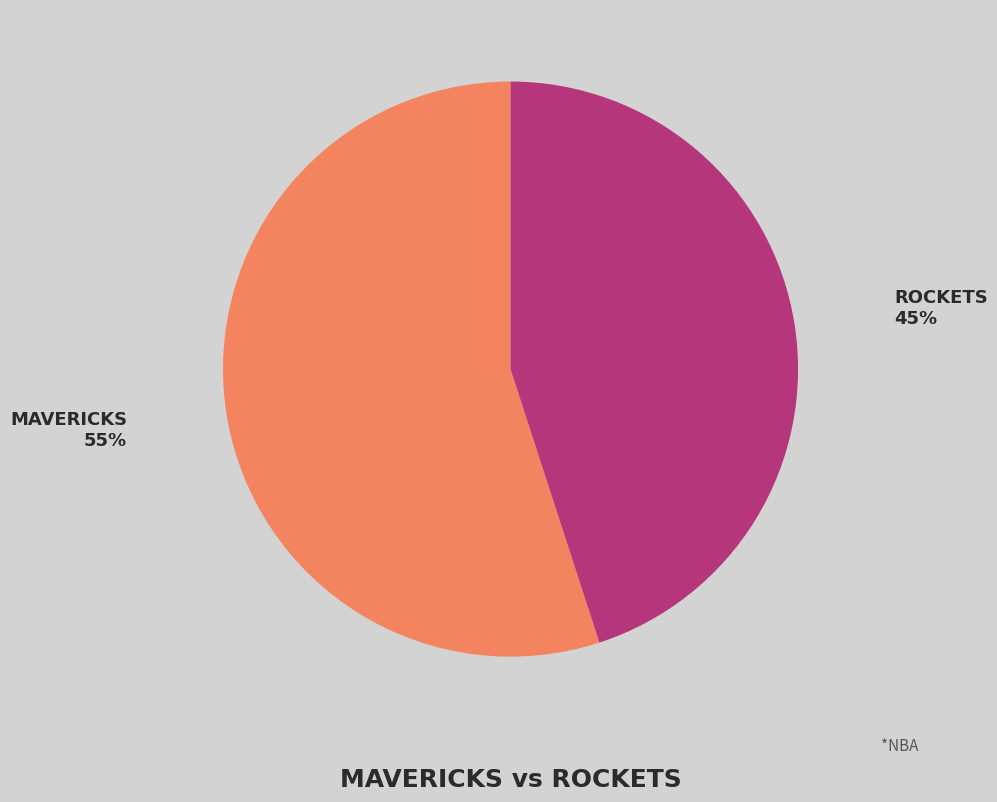

Is there any slice that represents more than half of the pie?

Yes